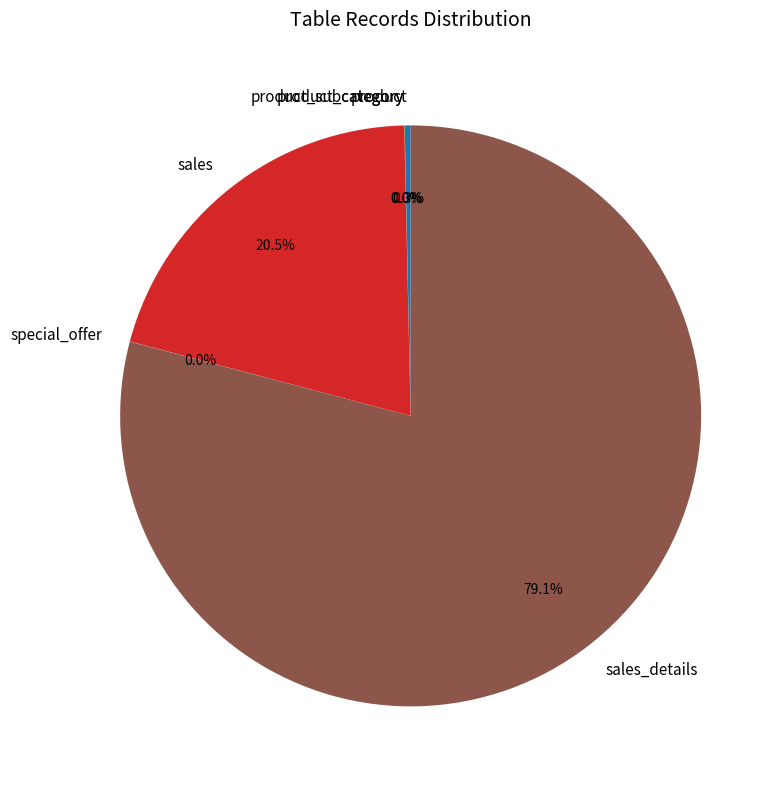

Which category accounts for the majority?

sales_details